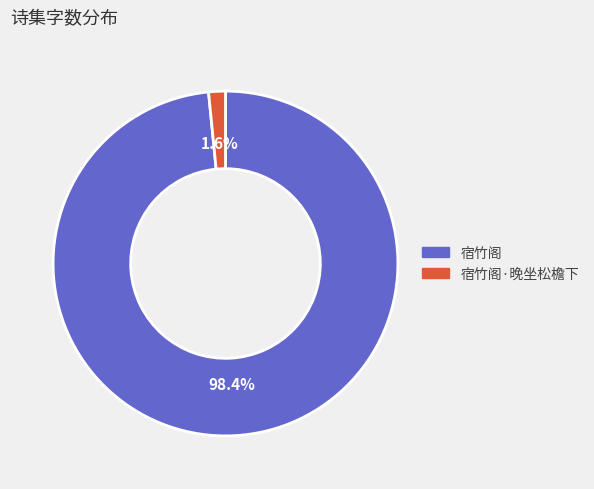

How many slices are in this pie chart?

2